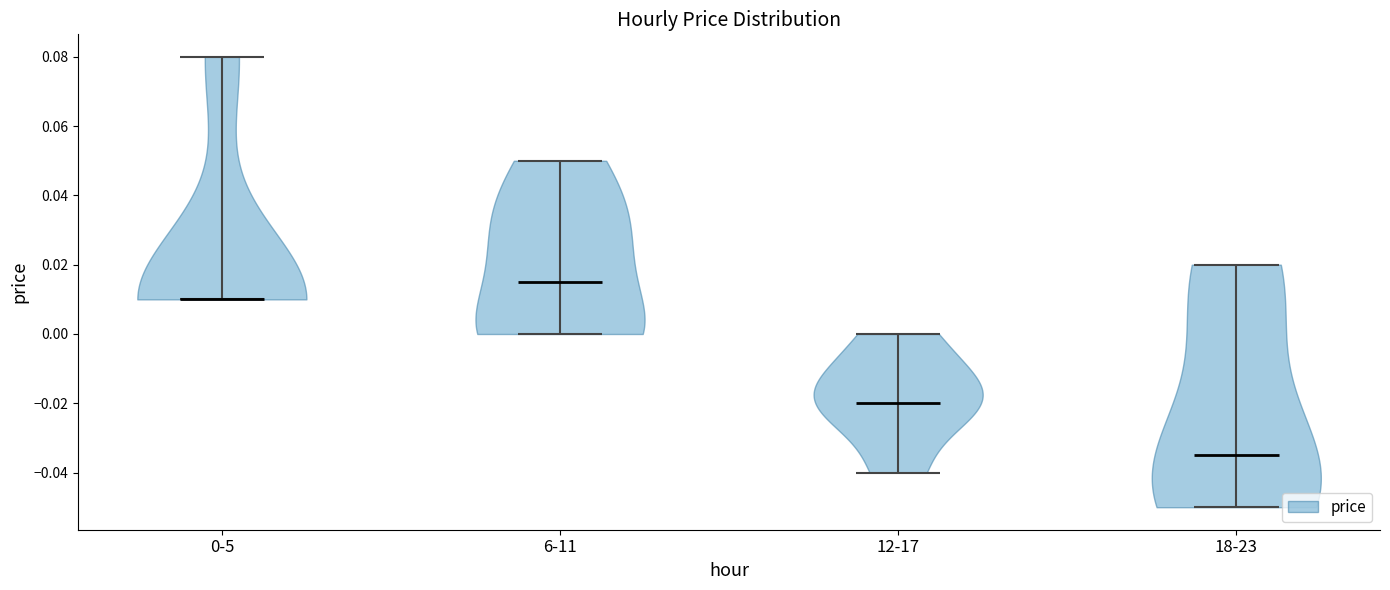

Which violin has the highest median line?

6-11